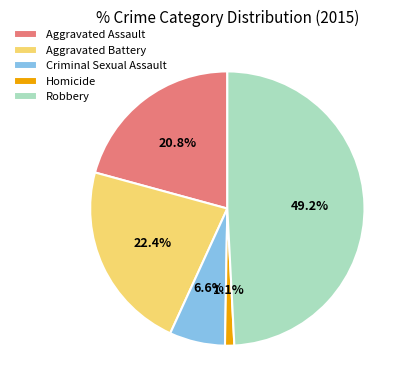

Do Aggravated Assault and Aggravated Battery together represent more than half of the pie?

No